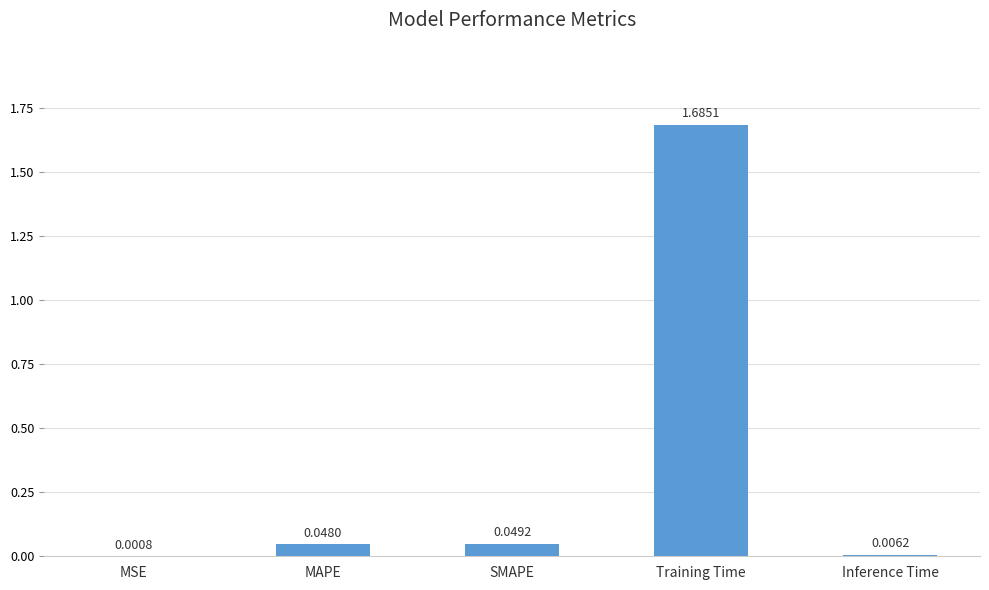

Which category has the highest value across all series?

Training Time